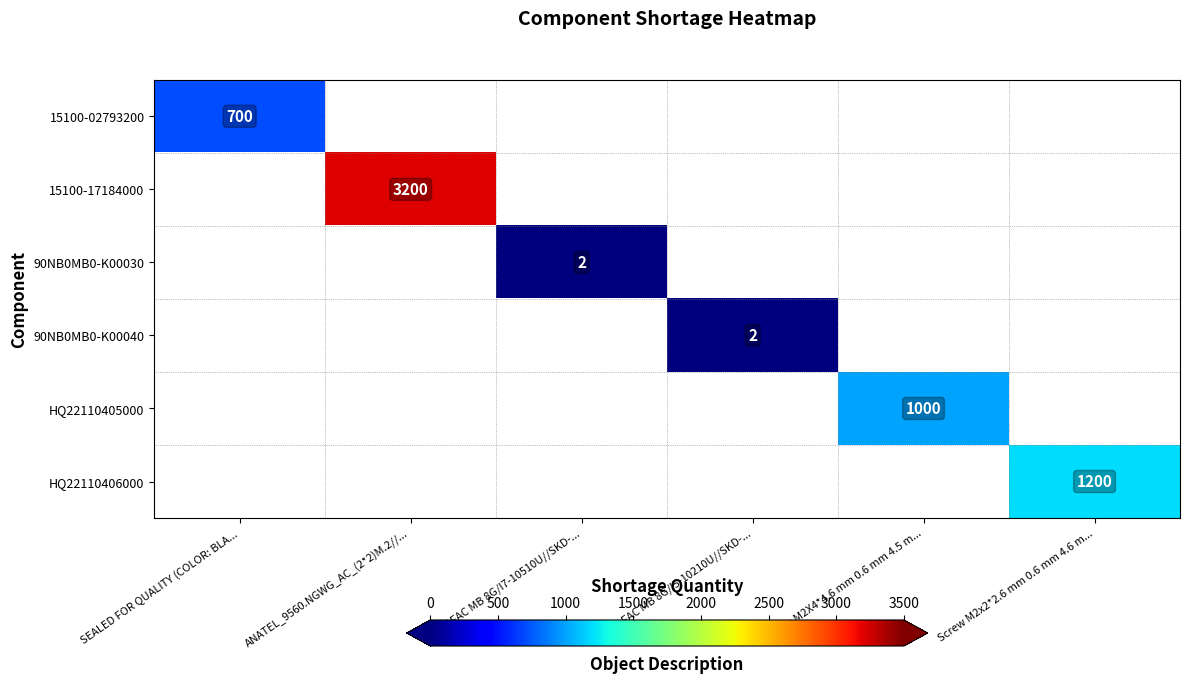

The value of 15100-17184000 at ANATEL_9560.NGWG_AC_(2*2)M.2//... is 1731. True or false?

False